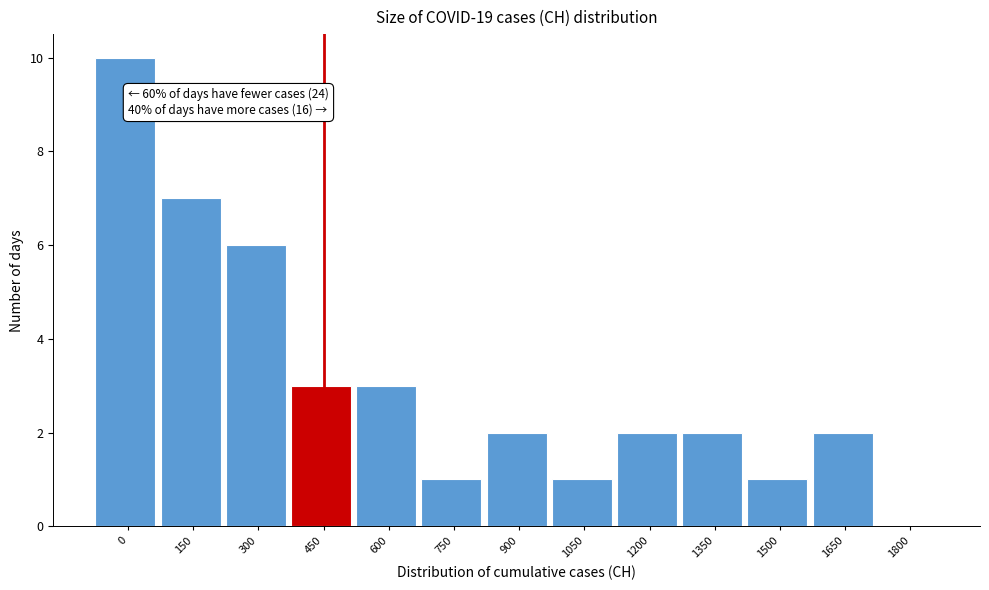

Reading left to right, transcribe all the data shown in this chart.

0=10	150=7	300=6	450=3	600=3	750=1	900=2	1050=1	1200=2	1350=2	1500=1	1650=2	1800=0